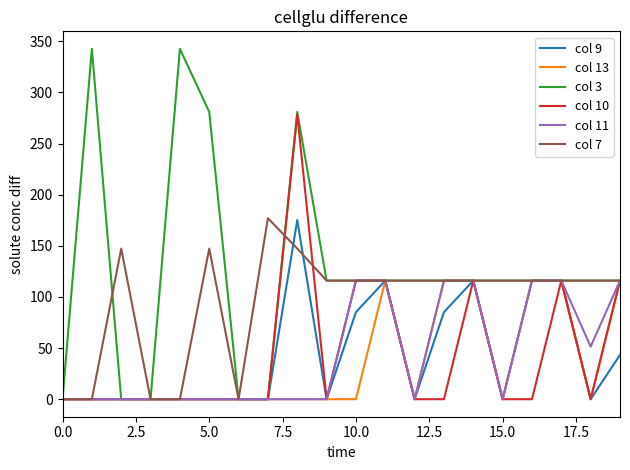

What is the maximum value for col 11?

116.0